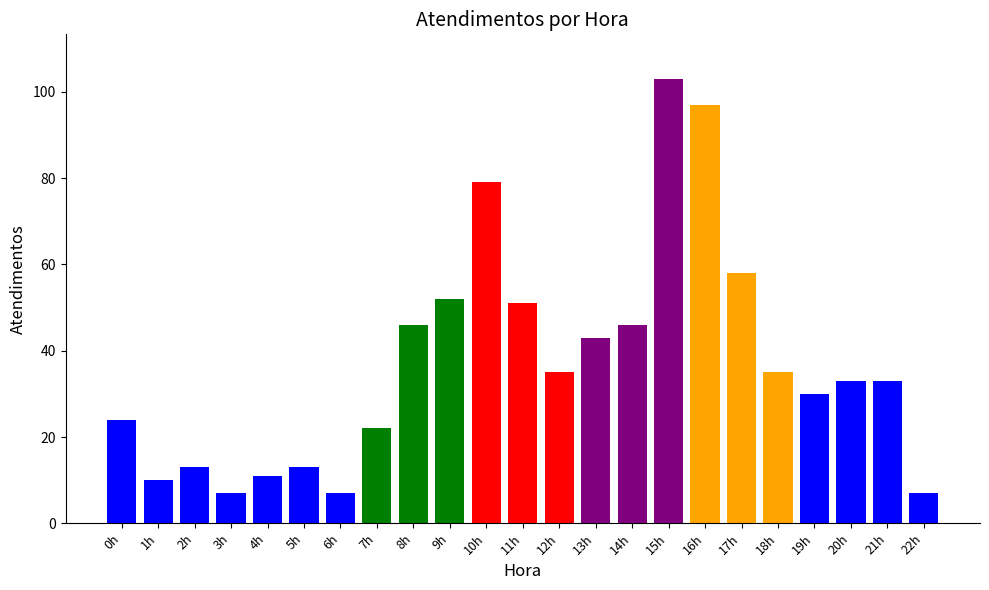

What position from the right is 17h?

6